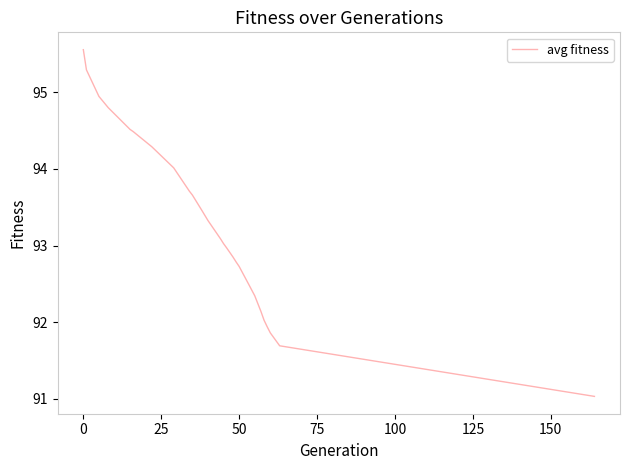

What is the maximum value shown in the chart?

95.6